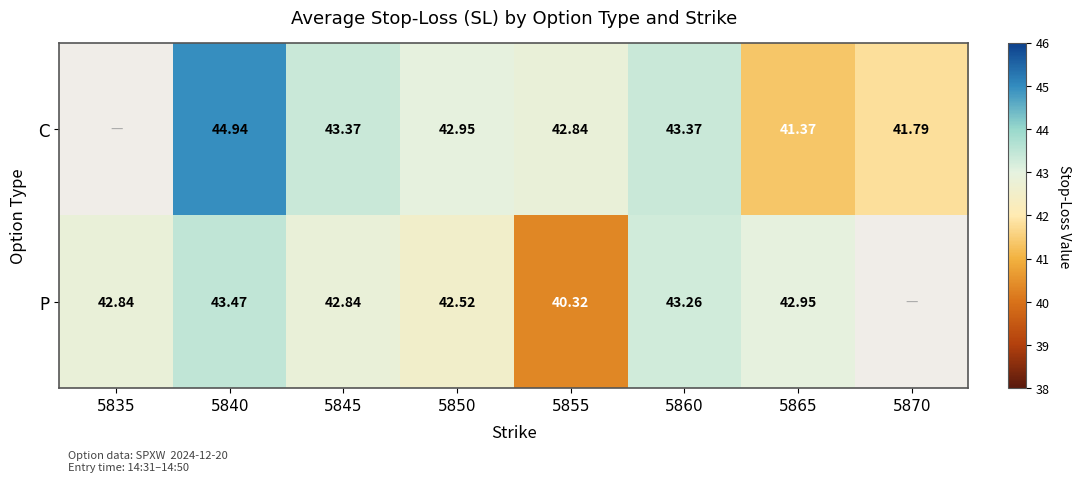

Rank the series at 5850 from highest to lowest value.

C, P